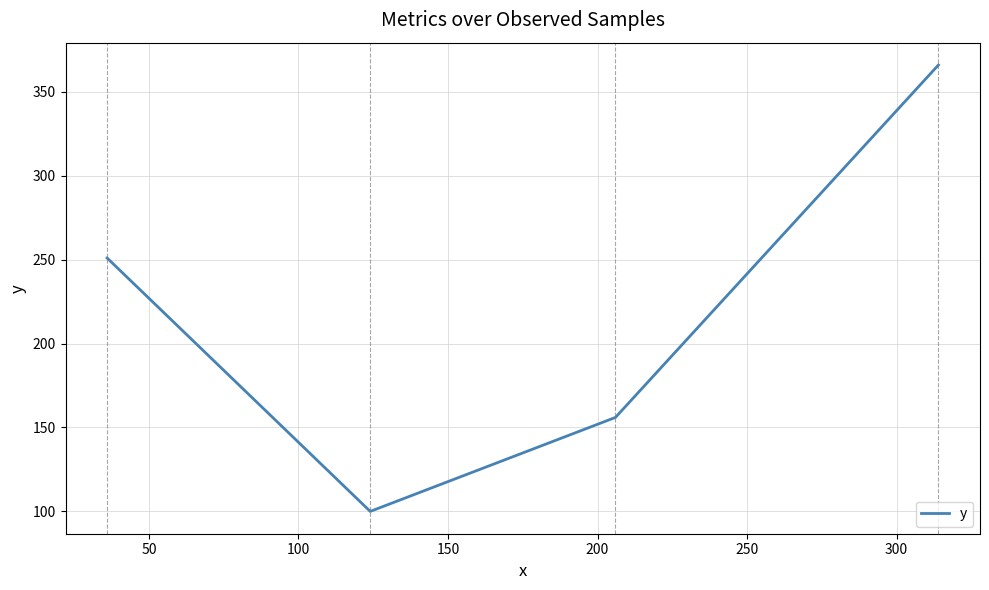

What is the maximum value shown in the chart?

366